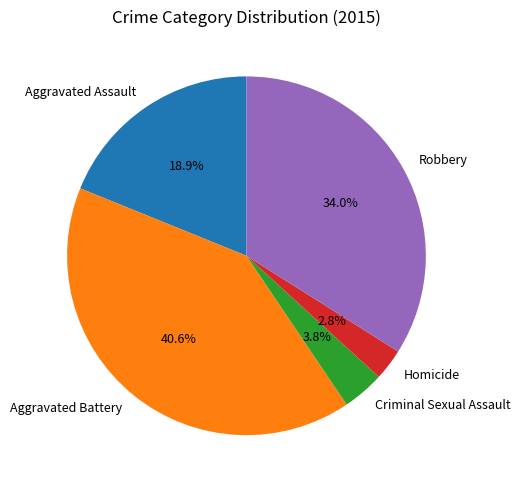

How many slices are in this pie chart?

5